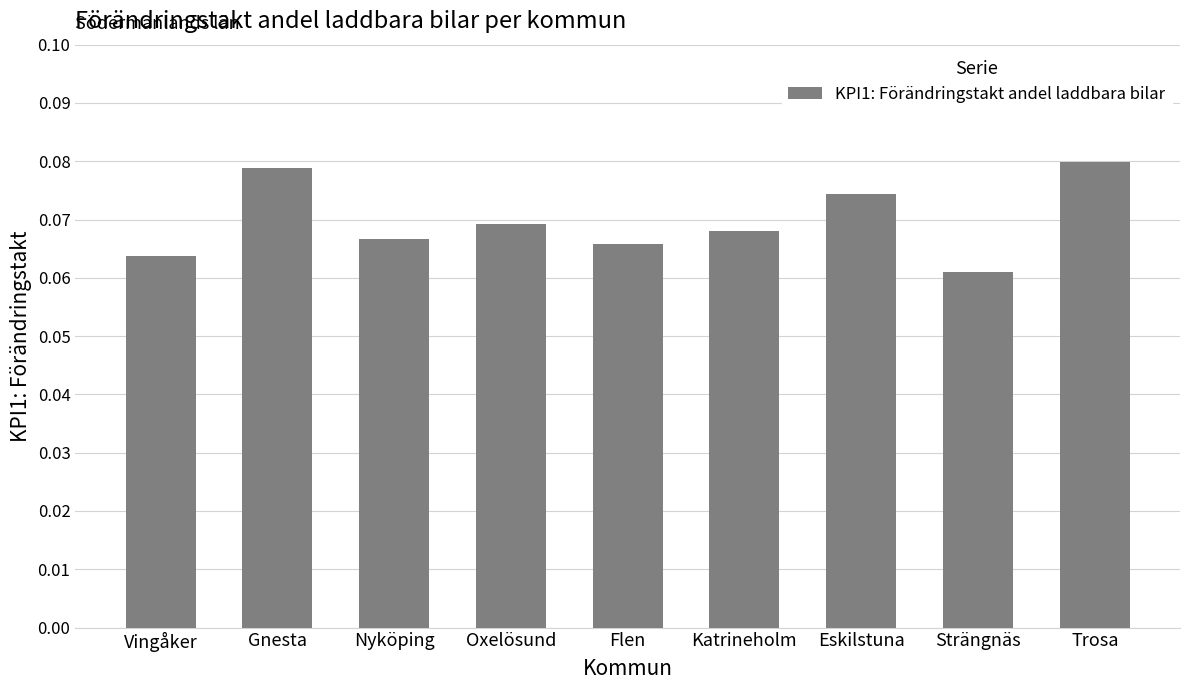

Does the chart contain any negative values?

No